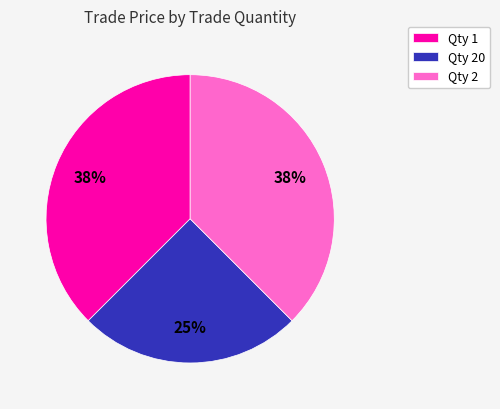

Between Qty 2 and Qty 20, which is larger?

Qty 2